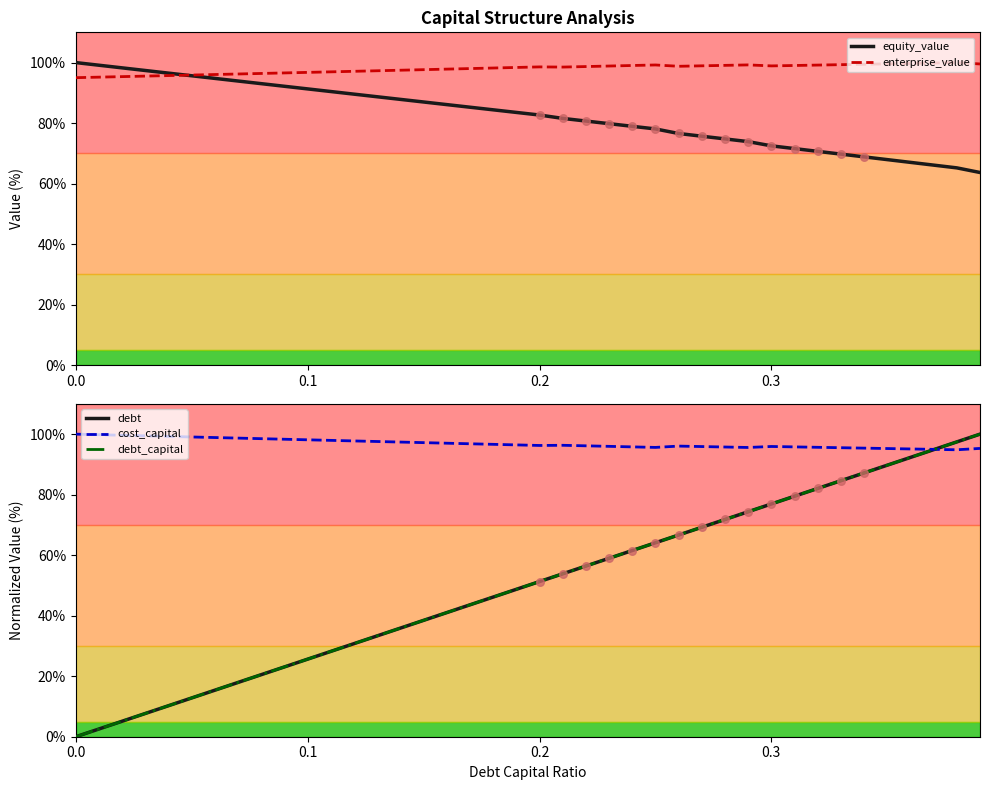

Which series has the largest total across all categories?

enterprise_value